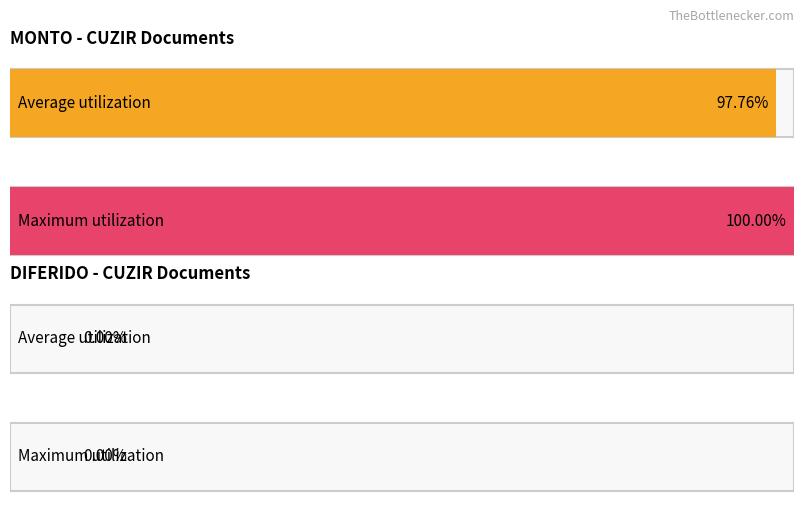

Rank the series at 0023-0099861 from highest to lowest value.

MONTO, DIFERIDO